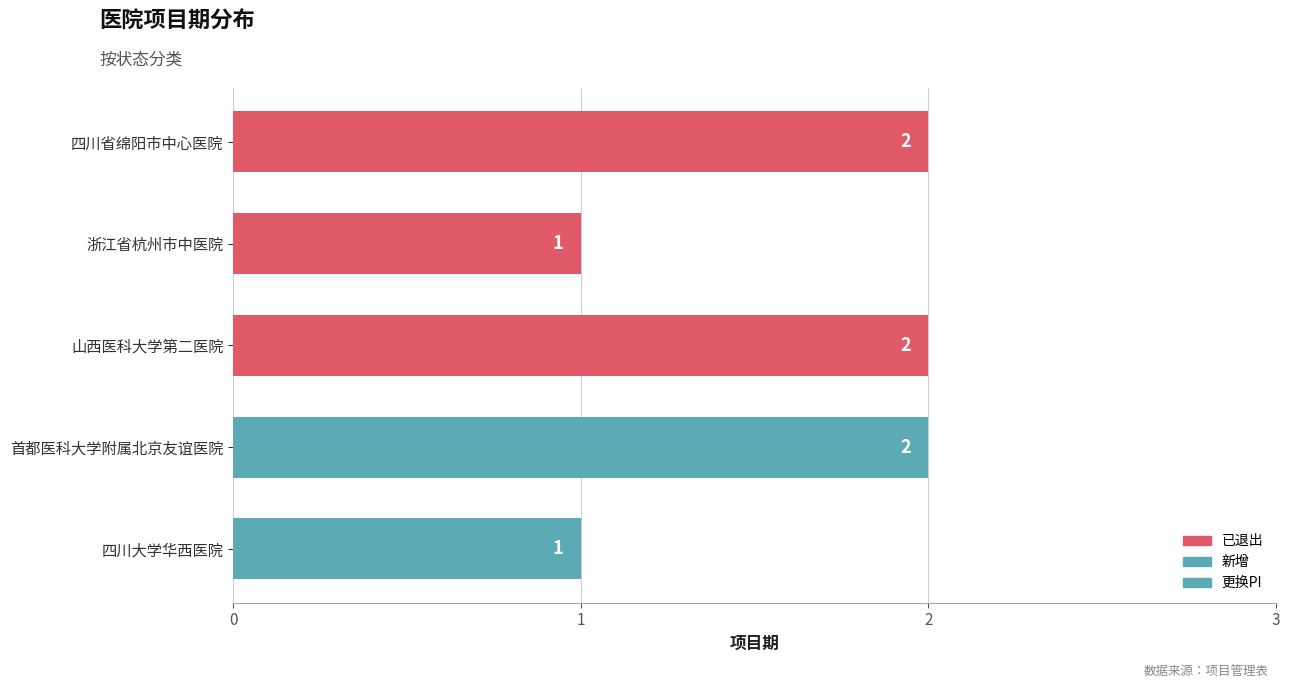

Does the chart contain stacked bars?

No